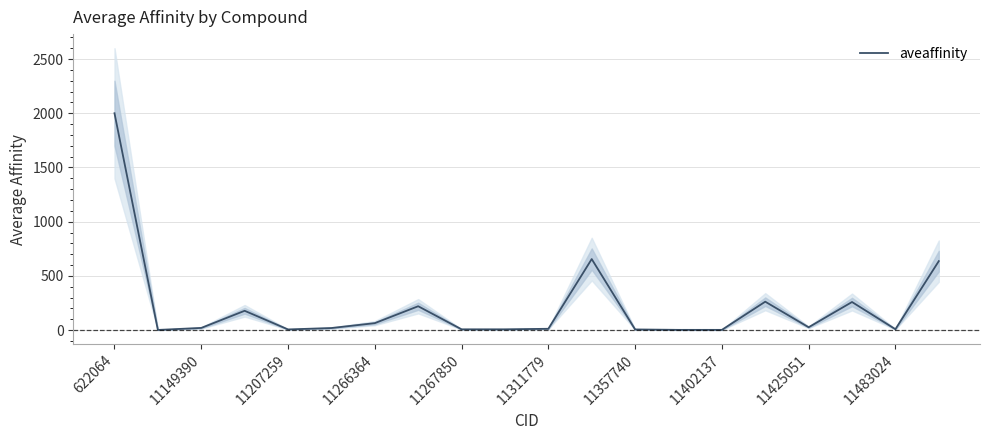

True or false: the data has more than 1 interior local peaks.

True